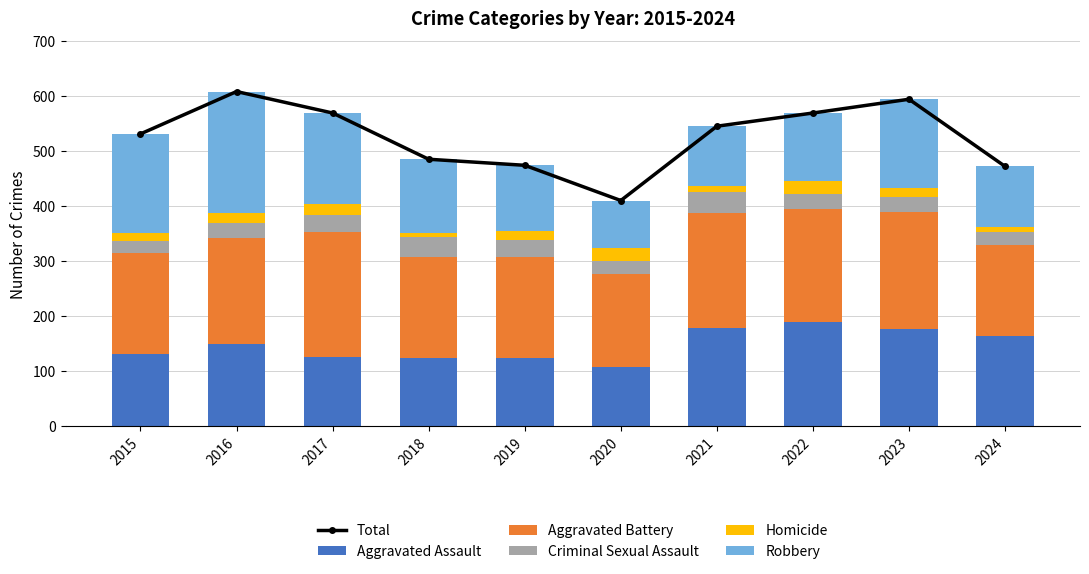

List the labels in order of Criminal Sexual Assault value, smallest first.

2015, 2024, 2020, 2023, 2022, 2016, 2019, 2017, 2018, 2021